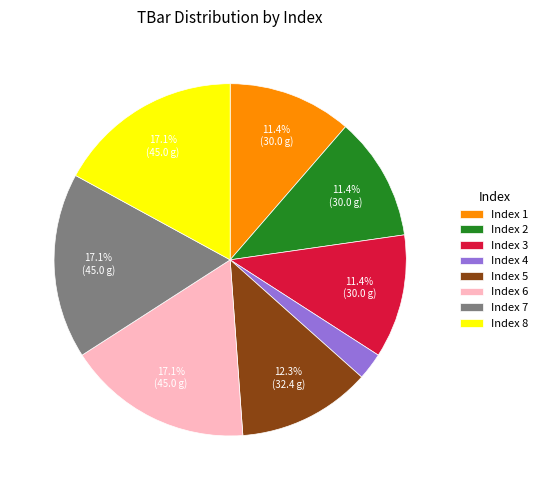

How many slices are in this pie chart?

8